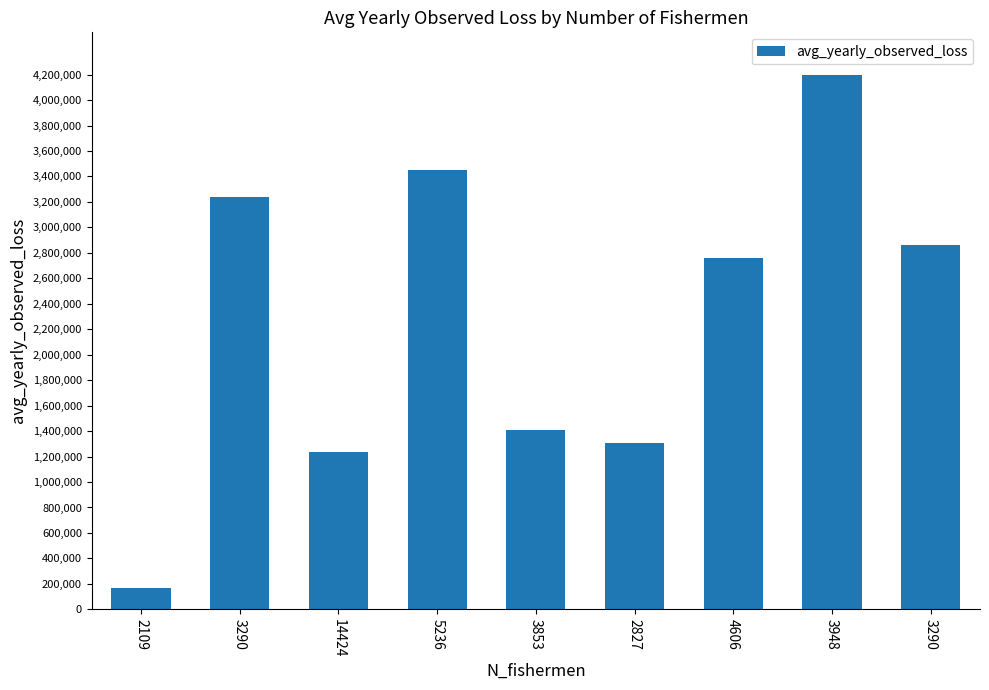

Between 4606 and 3290, which is larger?

3290